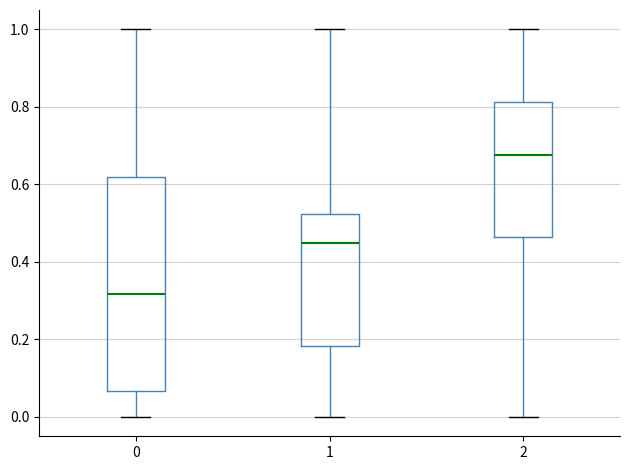

Reading left to right, transcribe this box plot: for each box, give where its median line is, the range the box spans, and where its two whiskers end, as read against the y-axis. The values are not printed on the chart, so give them approximately, as read against the axis.

0: median 0.32, box 0.06 to 0.62, whiskers 0.00 to 1.00
1: median 0.44, box 0.18 to 0.52, whiskers 0.00 to 1.00
2: median 0.68, box 0.46 to 0.82, whiskers 0.00 to 1.00